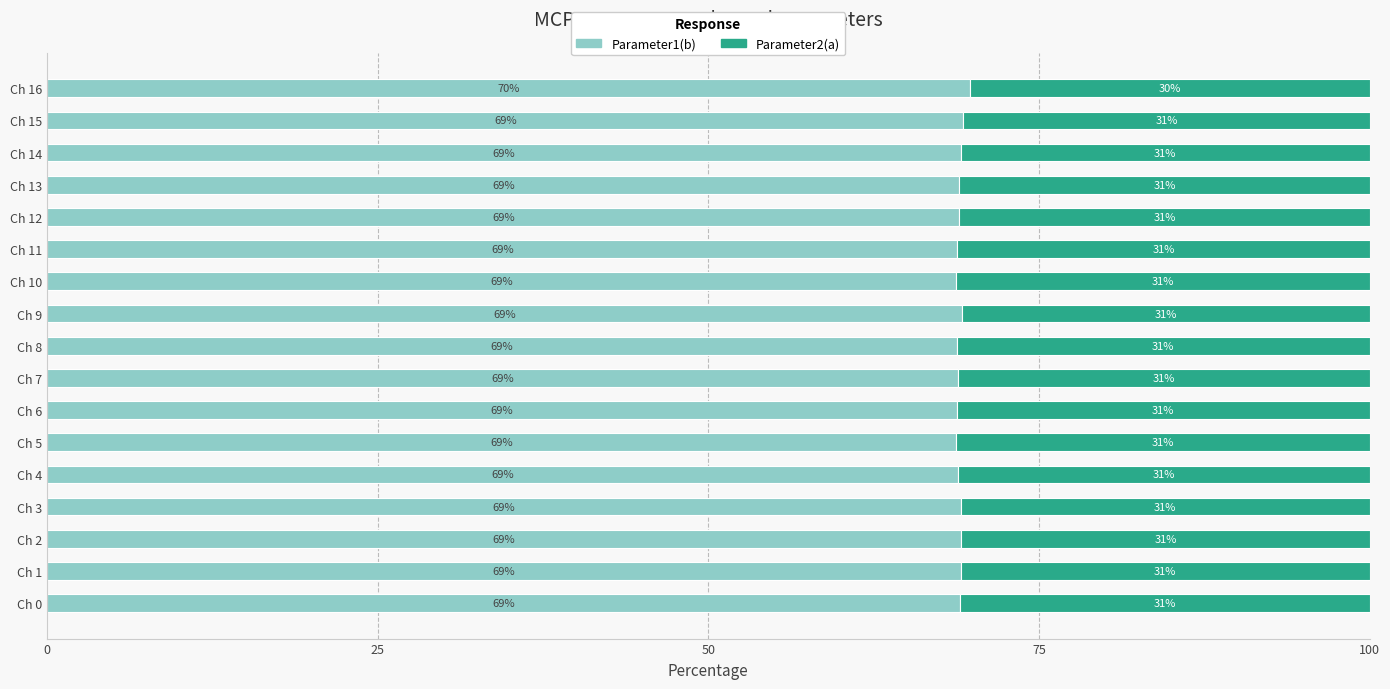

What is the highest value of the Parameter1(b) series?

69.8